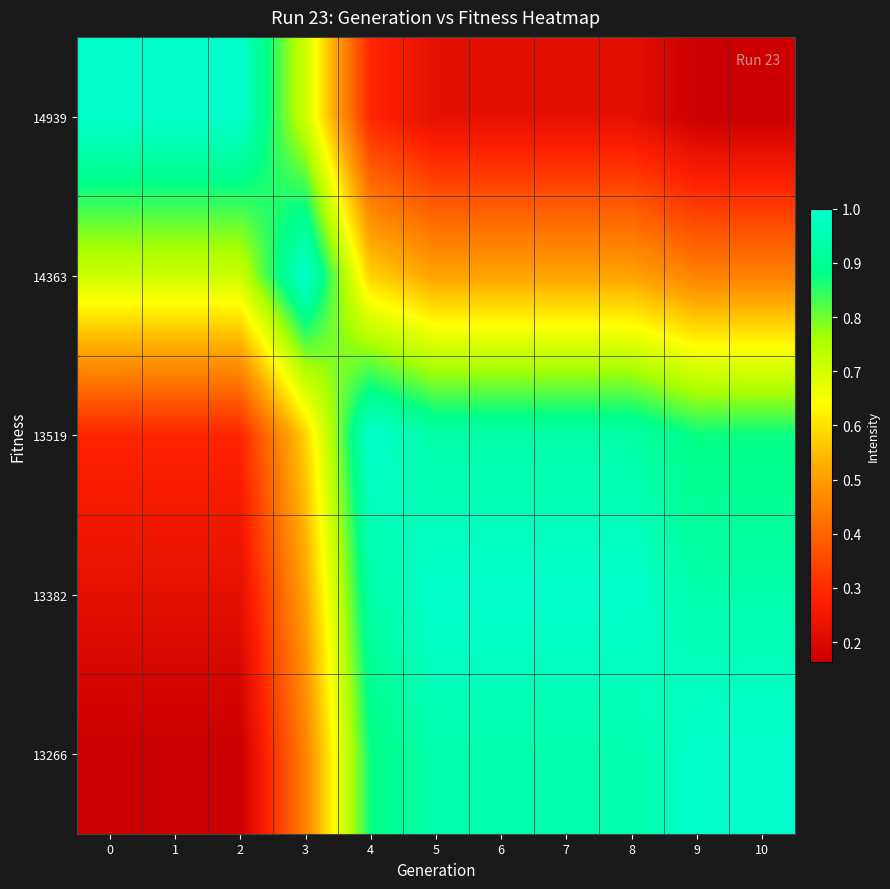

What is the greatest value displayed?

1.0